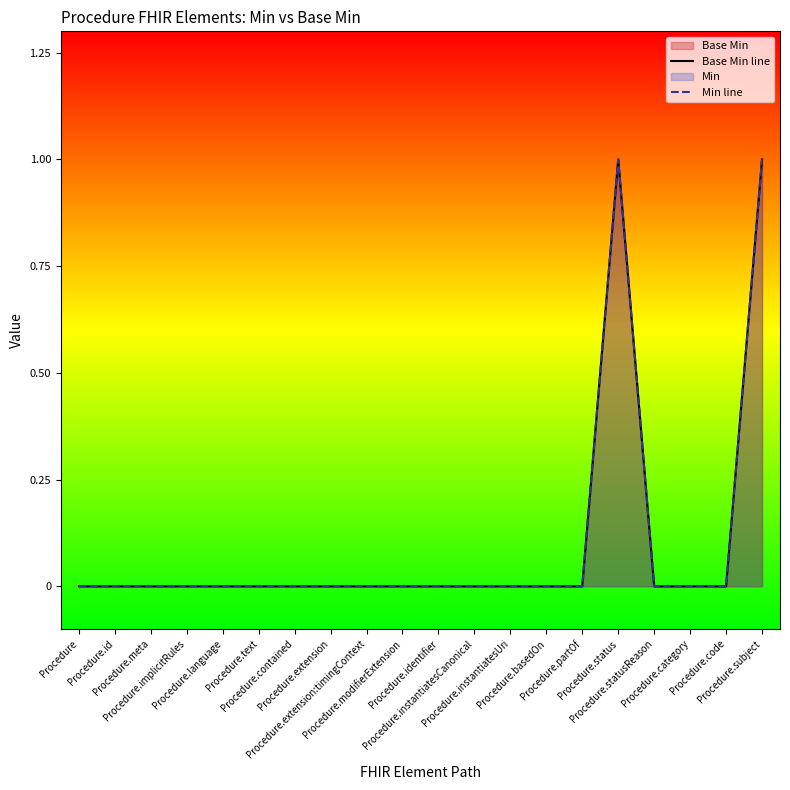

Count the Base Min line values in the range 0 to 1.

20